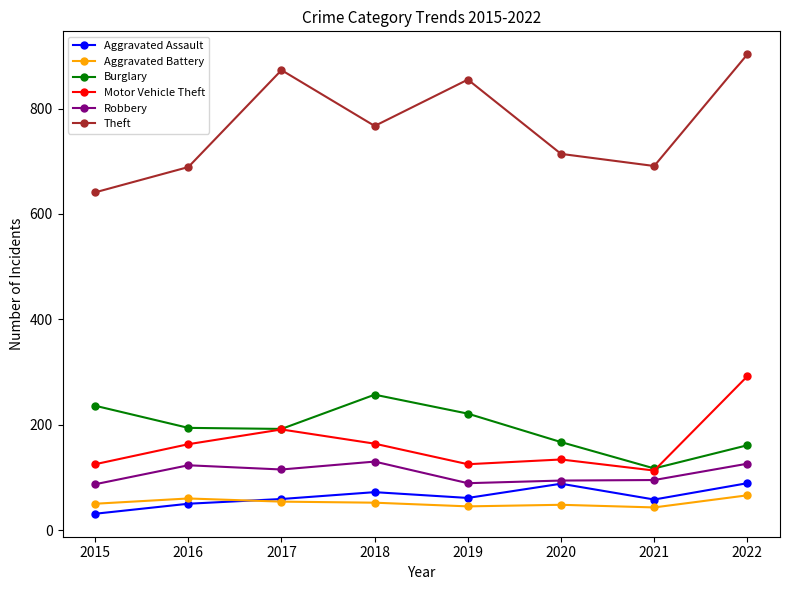

What is the highest value of the Theft series?

903